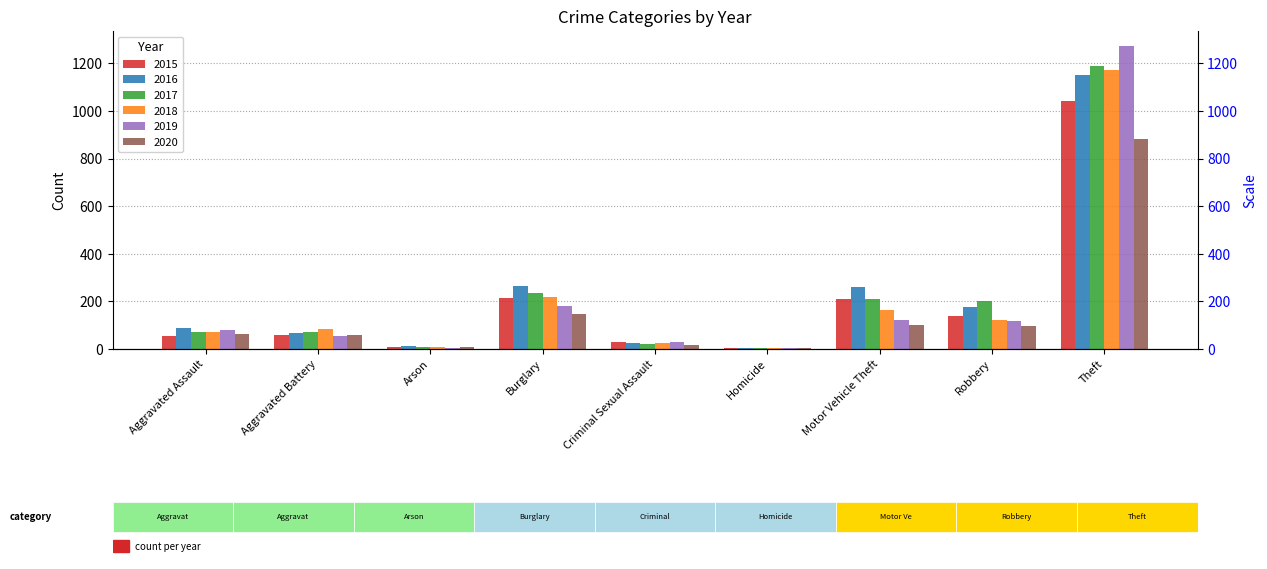

What is the difference between the 2015 values at Robbery and Theft?

902